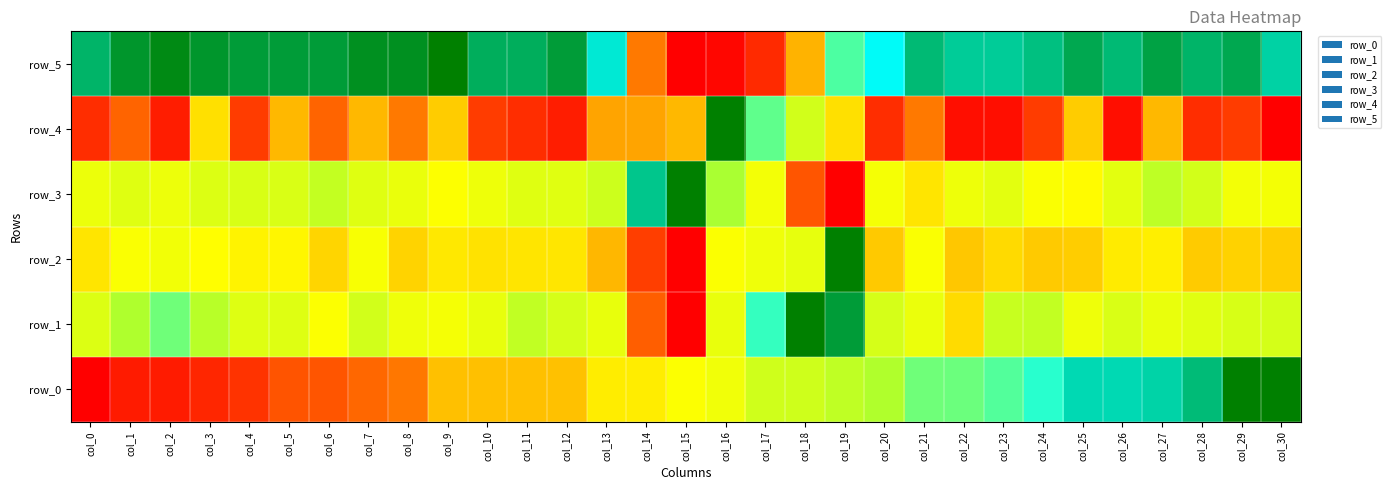

Where does the data first go above 852?

col_1